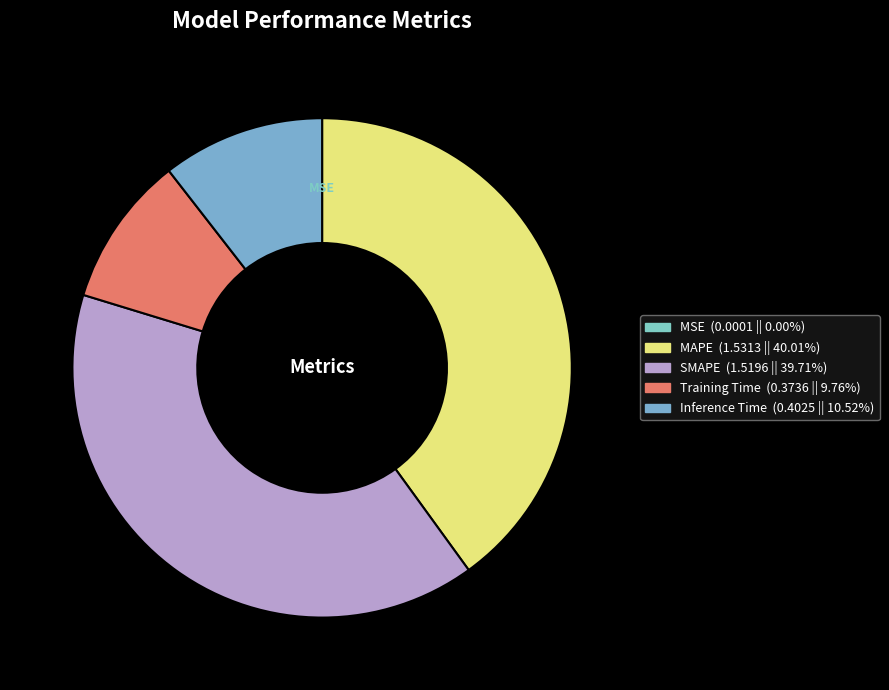

Is the sum of Training Time and Inference Time greater than half?

No